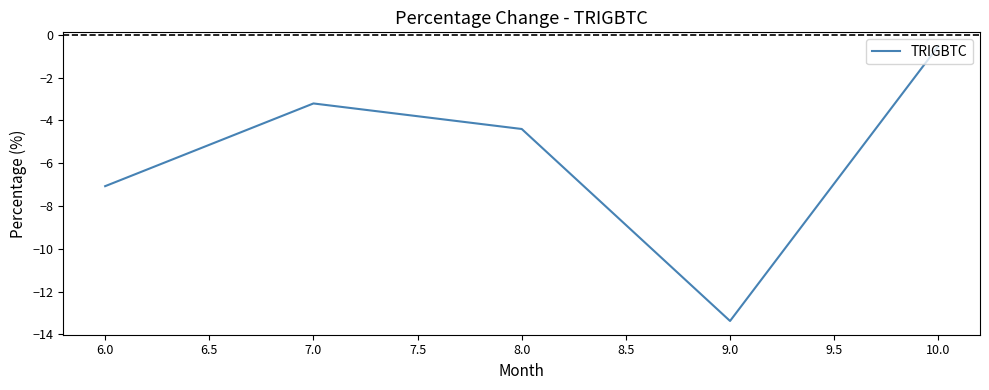

Which label corresponds to the largest value in the chart?

10.0